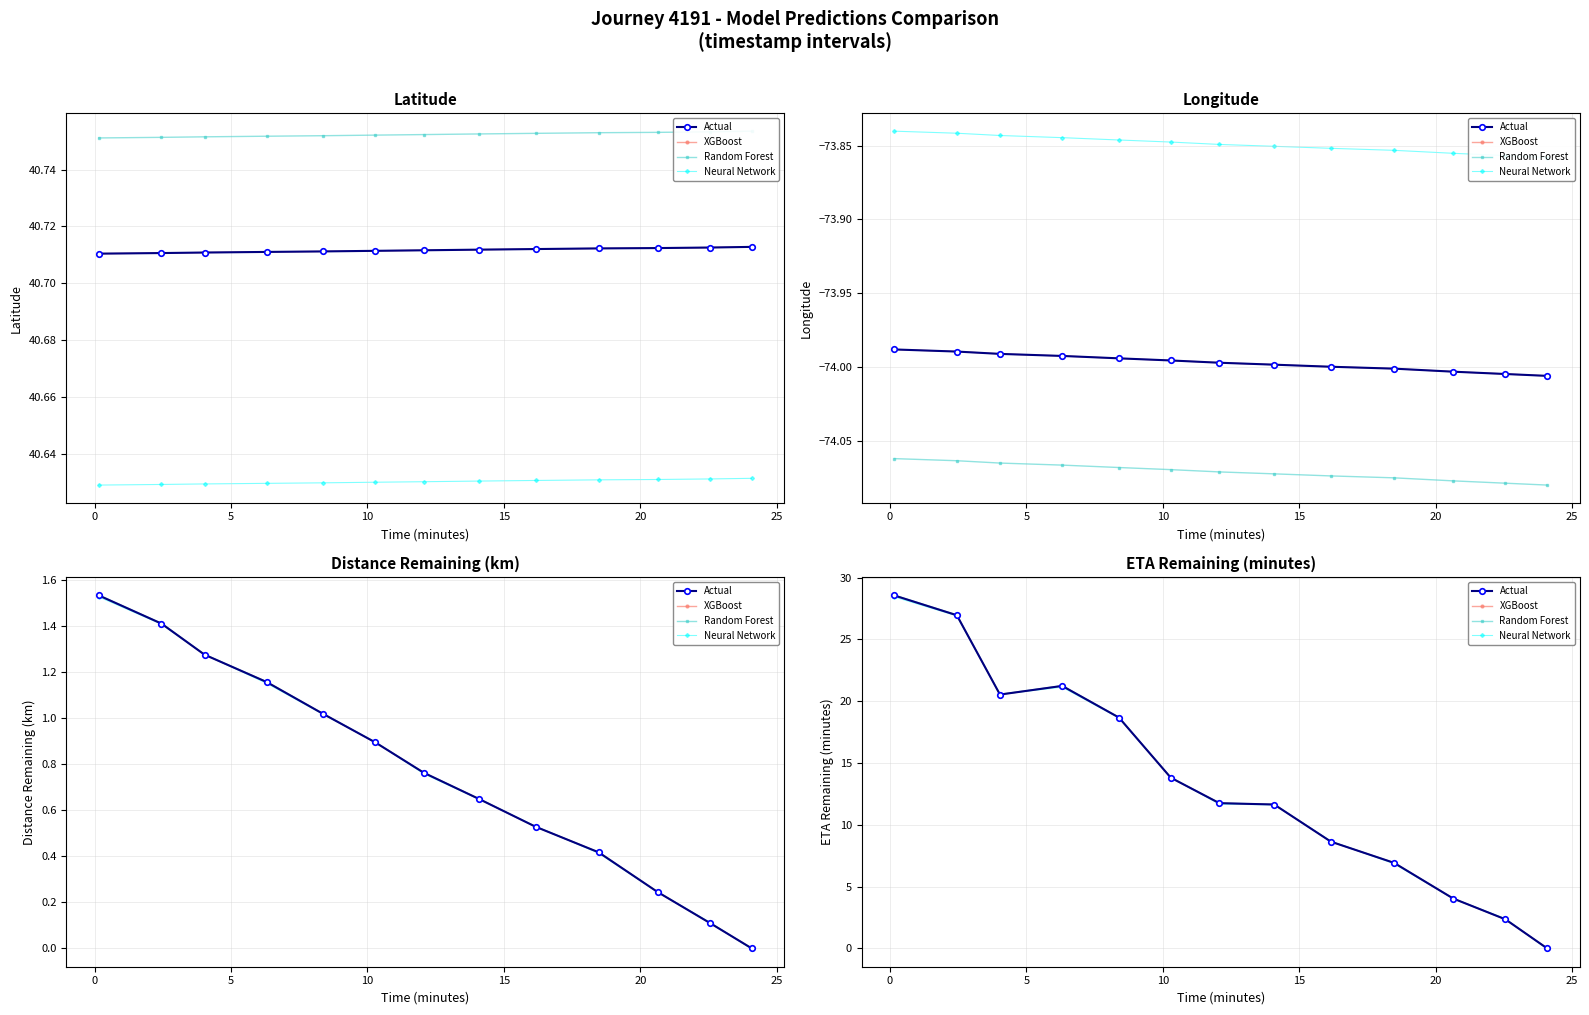

In Actual, how many points are lower than both neighbors (excluding endpoints)?

1